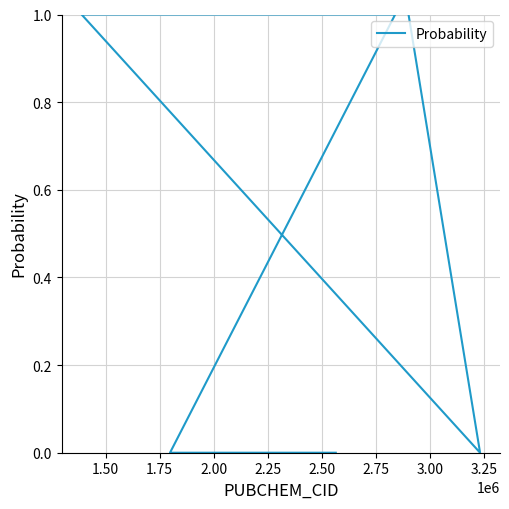

The value at 2.50 is 1. True or false?

False